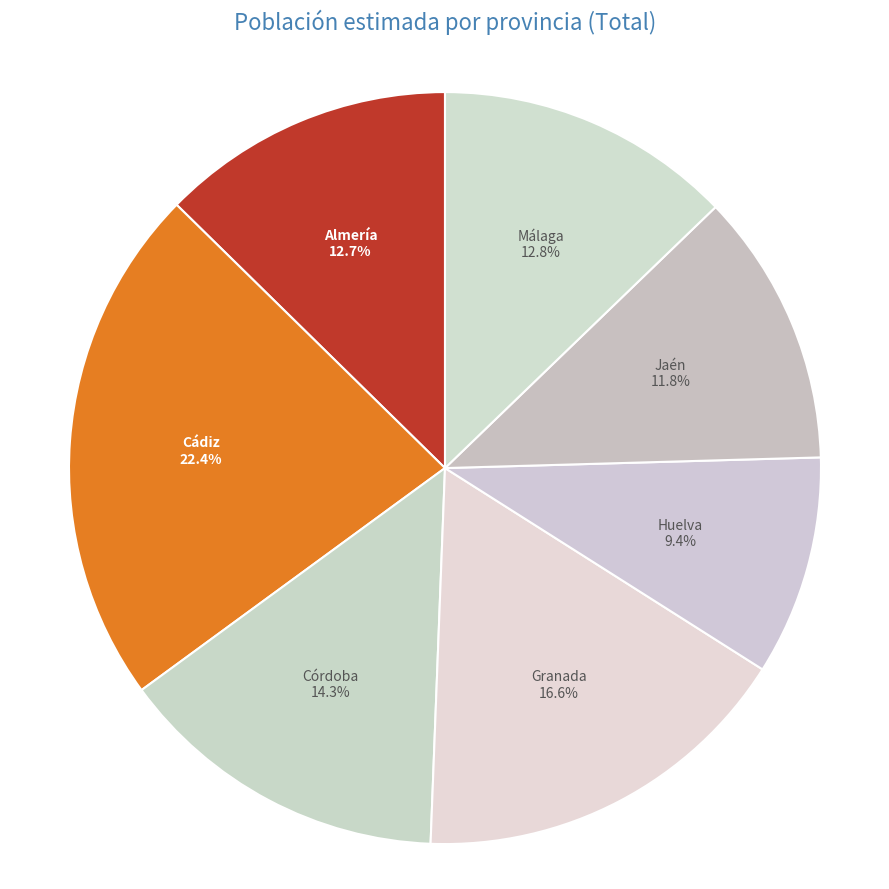

True or false: Málaga accounts for 7% of the total.

False